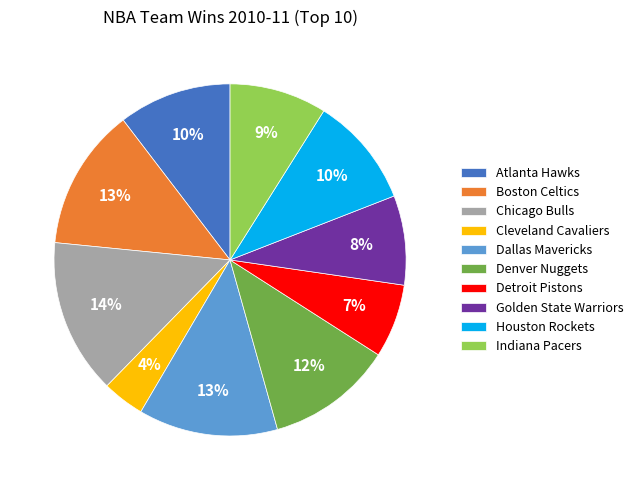

What percentage is the Indiana Pacers slice, to the nearest percent?

9%